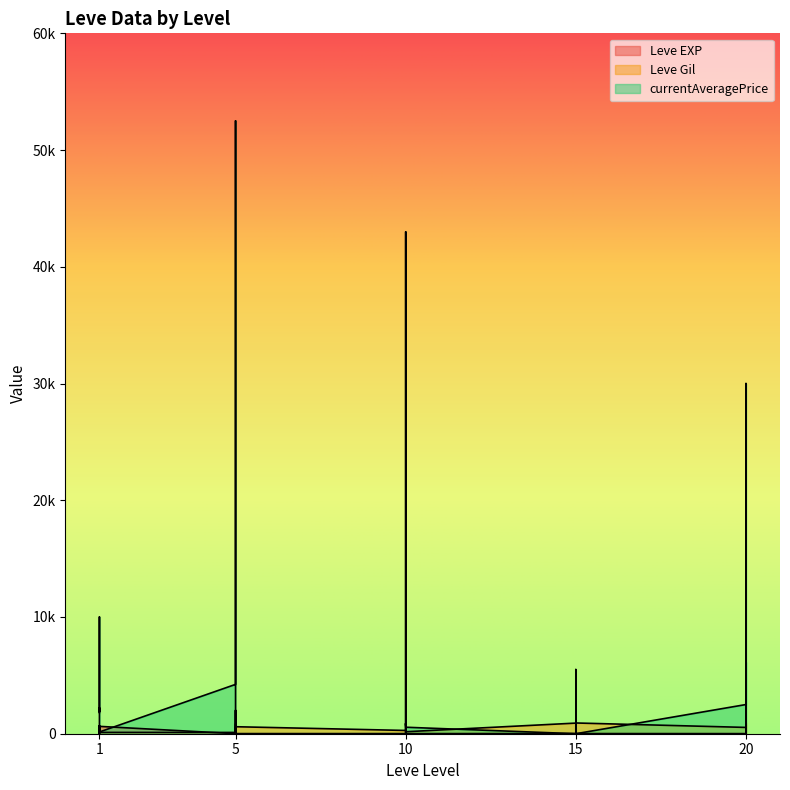

Which series has the widest spread of values?

currentAveragePrice